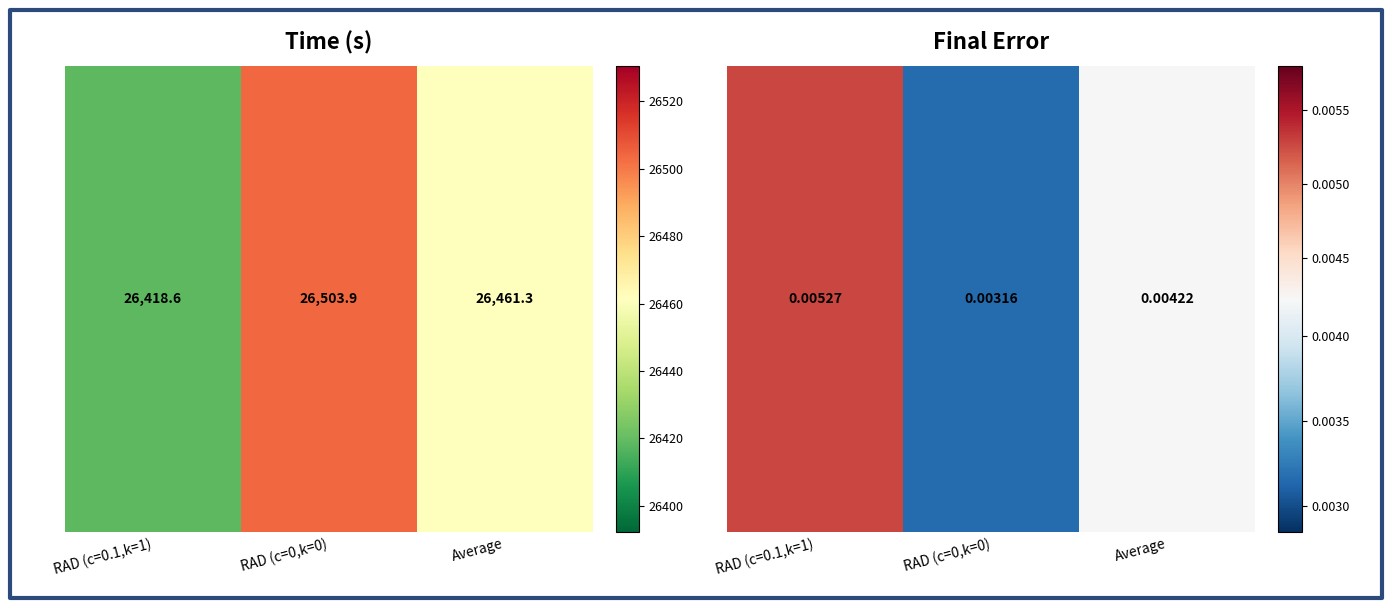

Rank the categories by value from lowest to highest.

RAD (c=0,k=0), Average, RAD (c=0.1,k=1)